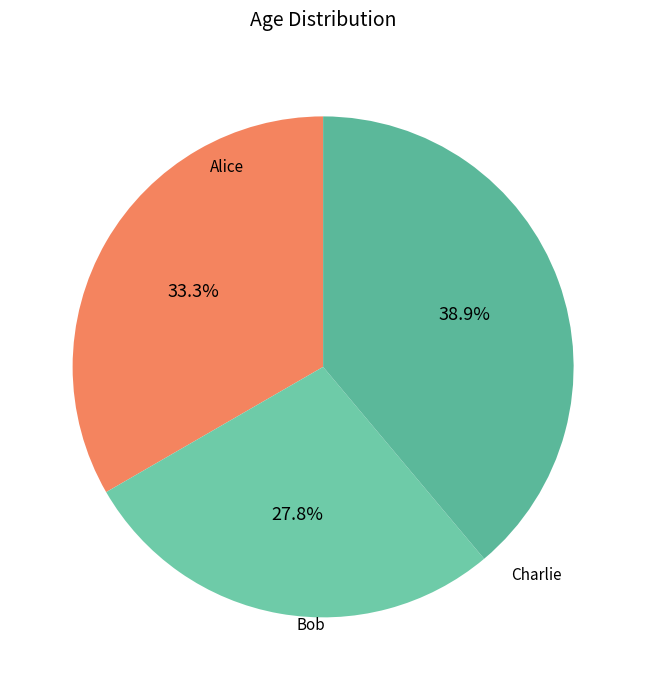

How many segments does this pie chart have?

3